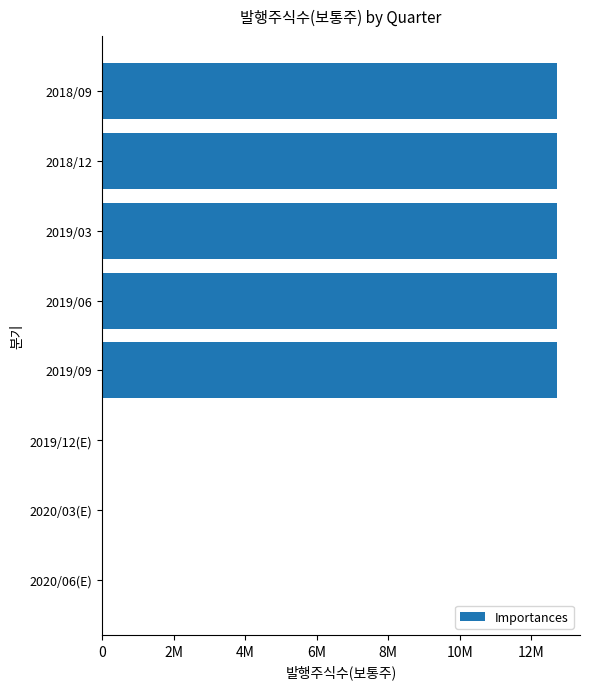

Are the bars horizontal?

Yes